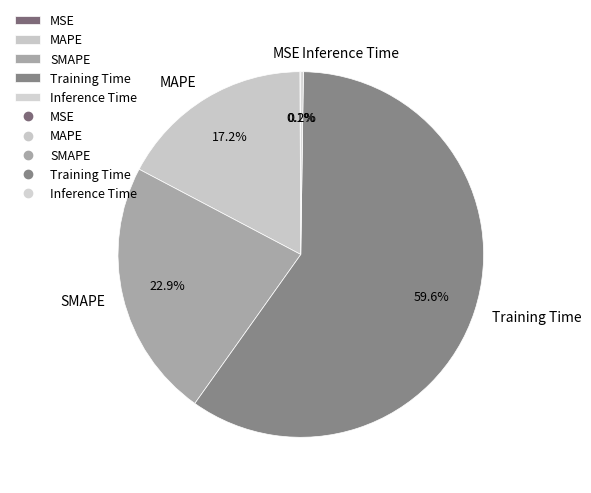

Is the sum of MAPE and SMAPE greater than half?

No